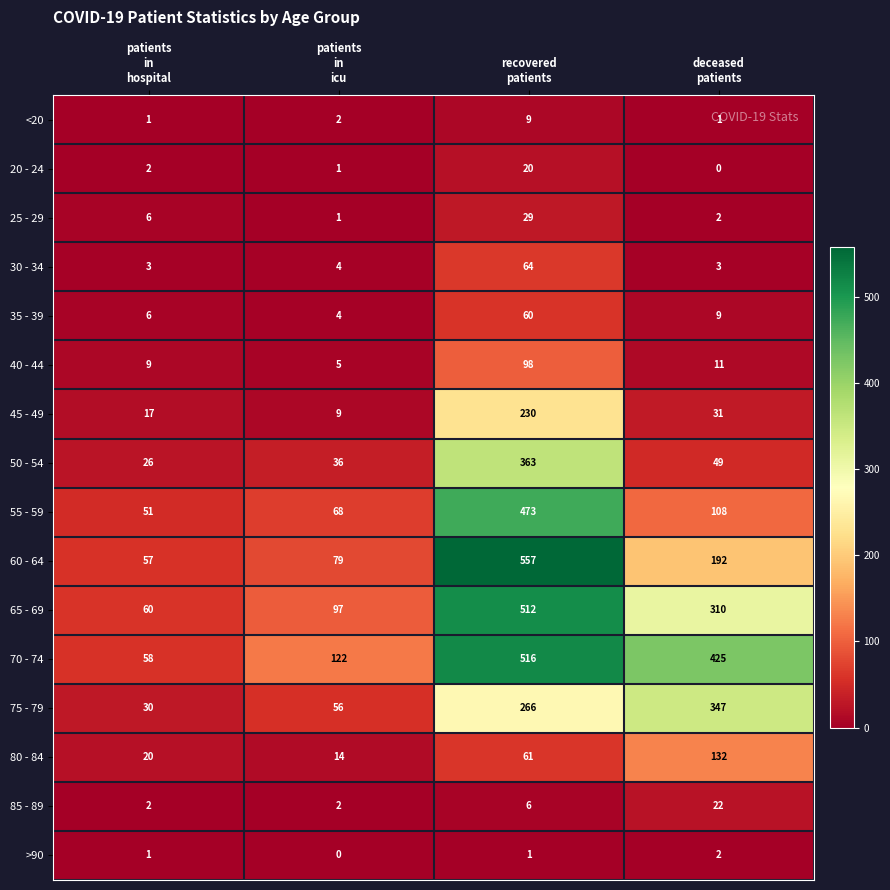

Between patients
in
hospital and recovered
patients, which series saw the biggest shift?

60 - 64